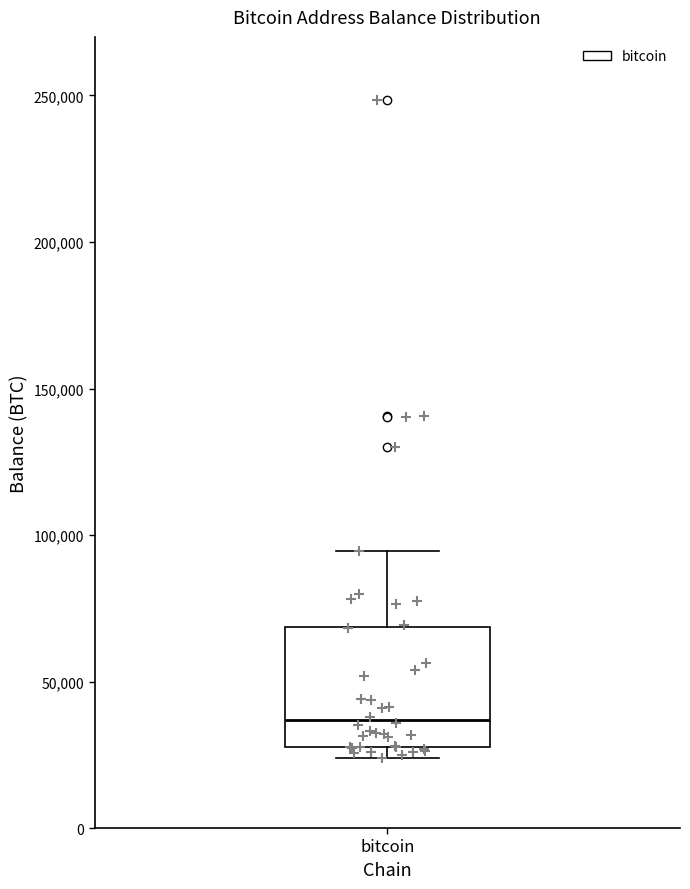

Transcribe this box plot: give where the median line is, the range the box spans, and where the two whiskers end, as read against the y-axis. The values are not printed on the chart, so give them approximately, as read against the axis.

median 35000, box 30000 to 70000, whiskers 25000 to 95000